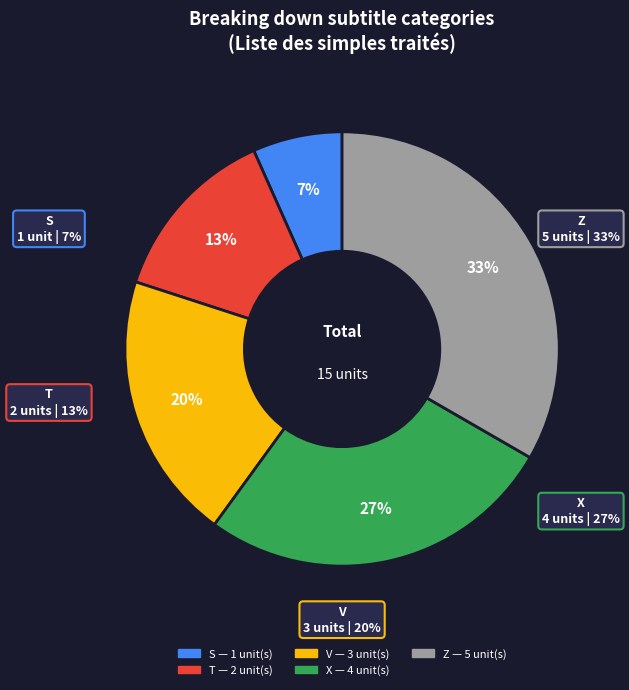

What is the smallest slice in the pie chart?

S